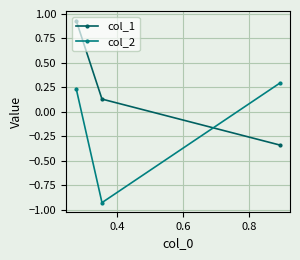

Which series has the largest total across all categories?

col_1